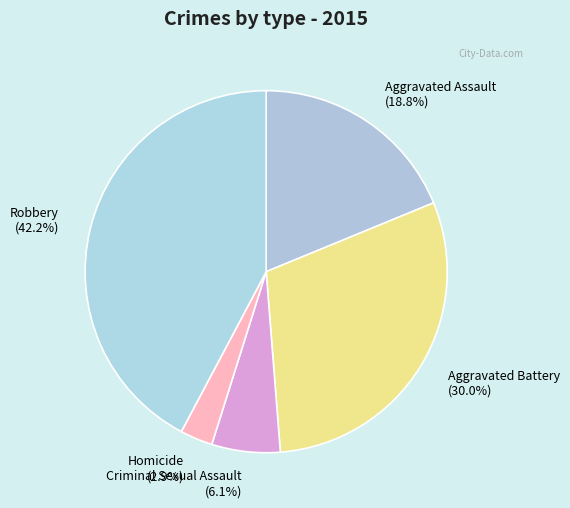

To the nearest percent, what is the difference between the largest and smallest slice percentages?

39%